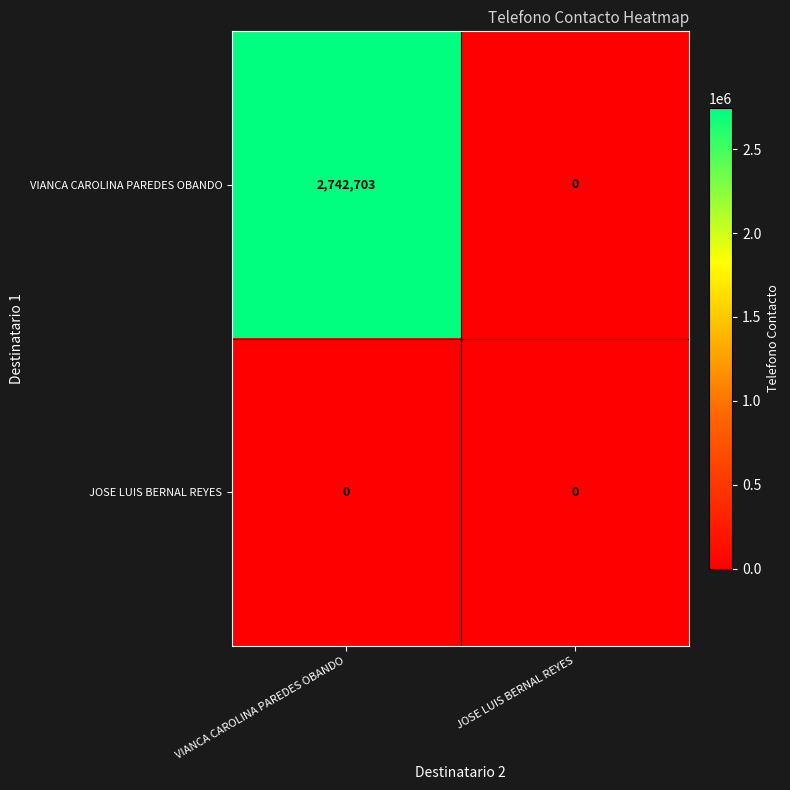

Reading left to right, what are all the values shown in this chart?

VIANCA CAROLINA PAREDES OBANDO: 2742703	0
JOSE LUIS BERNAL REYES: 0	0